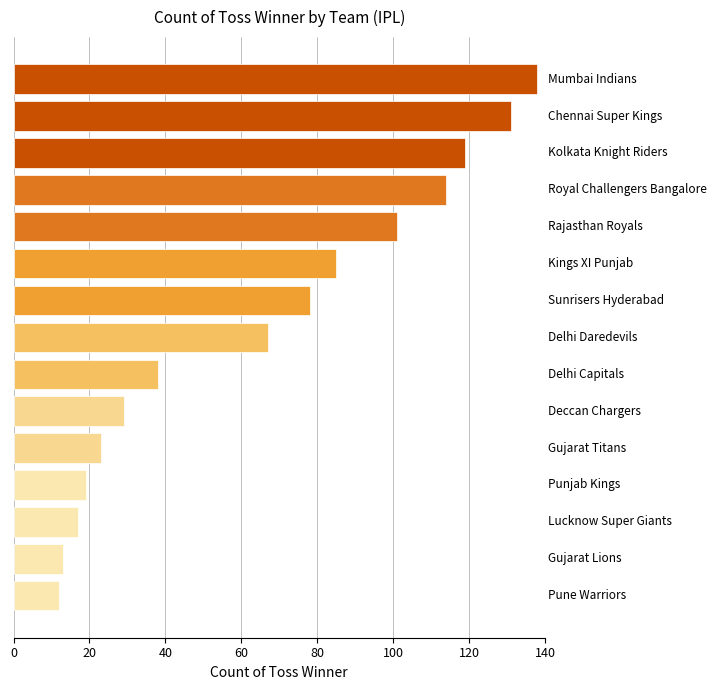

What is the maximum value shown in the chart?

138